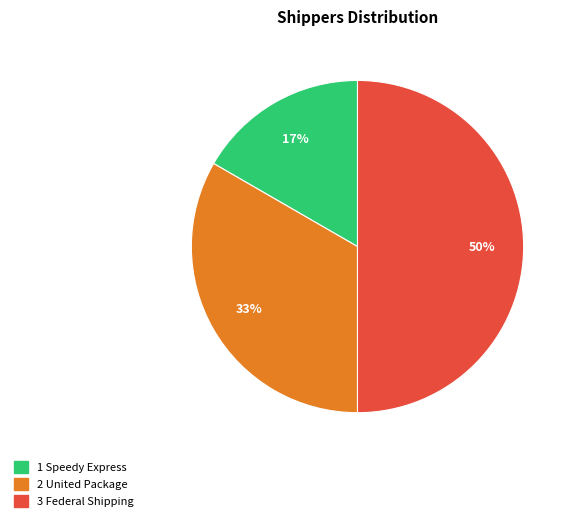

To the nearest percent, what is the average slice percentage?

33%